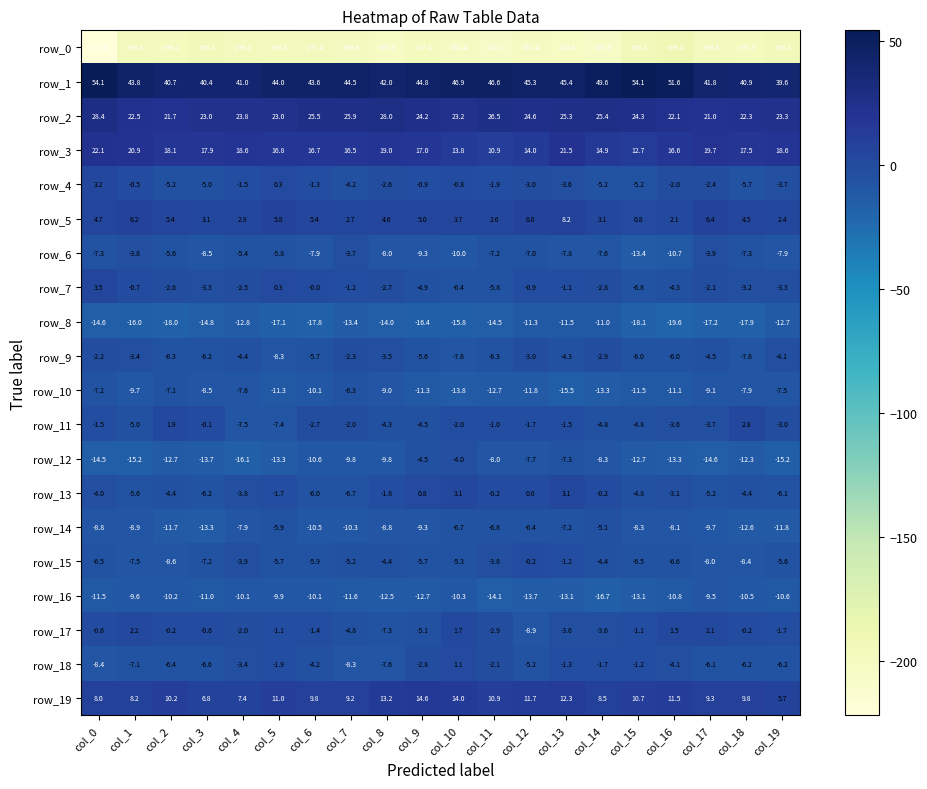

At which label is row_13 closest to -1?

col_5